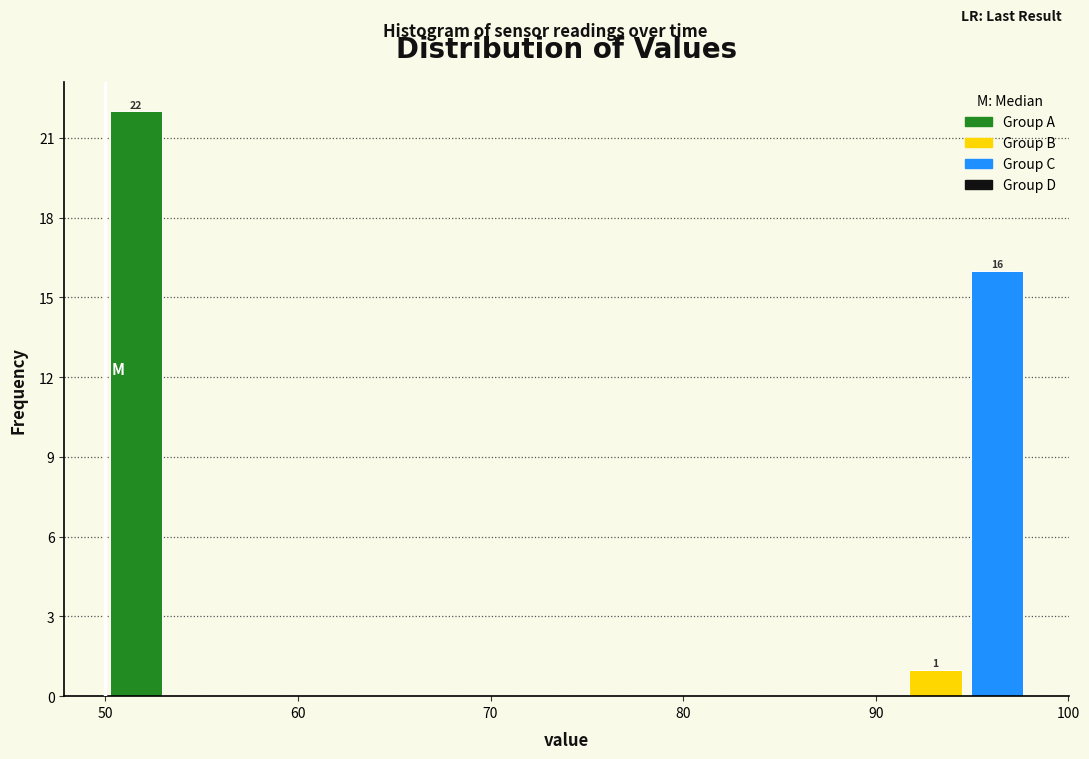

Read against the x-axis, roughly where is the centre of the tallest bar?

52